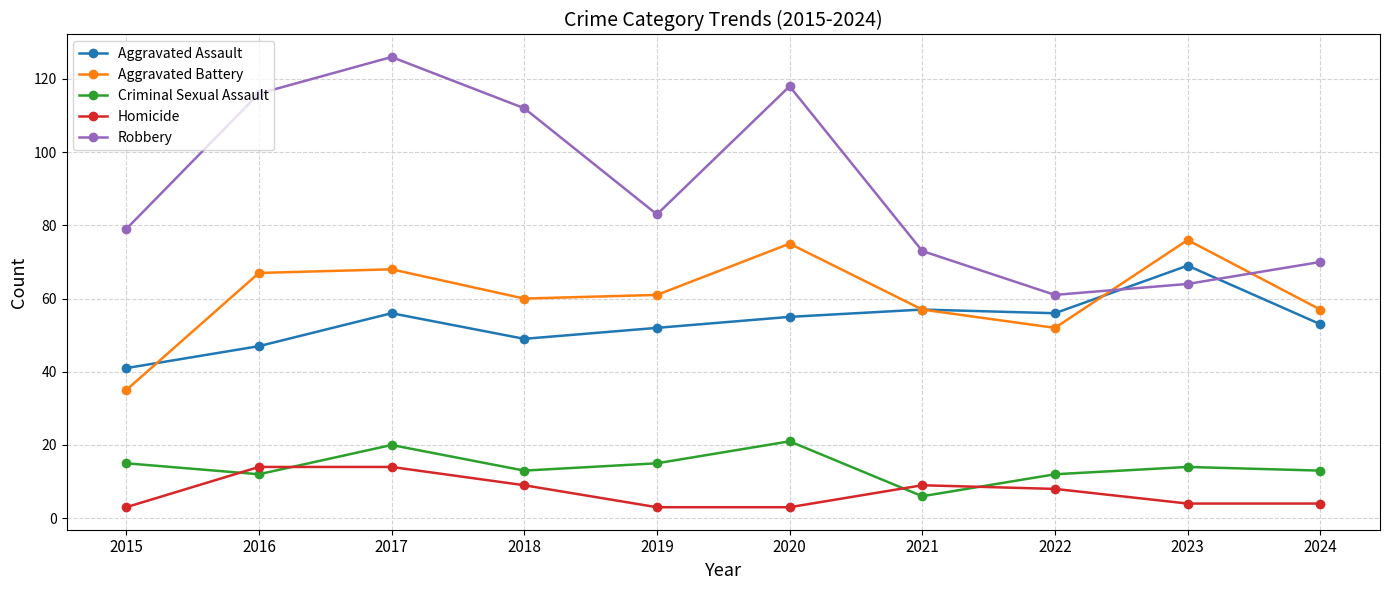

What is the highest value of the Aggravated Assault series?

69